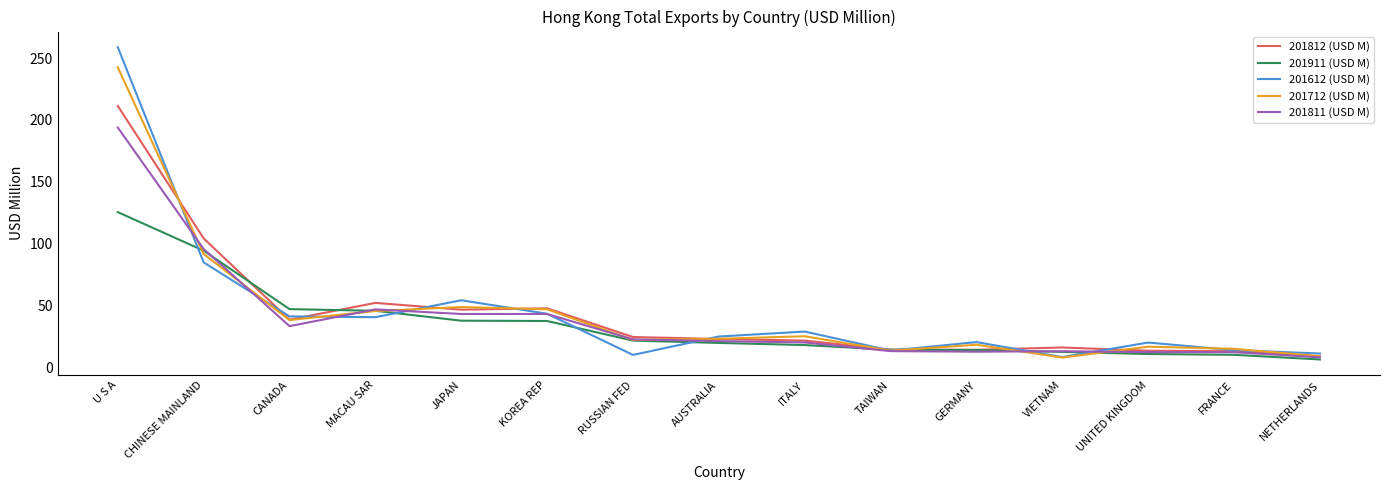

What is the lowest value of the 201712 (USD M) series?

7.8